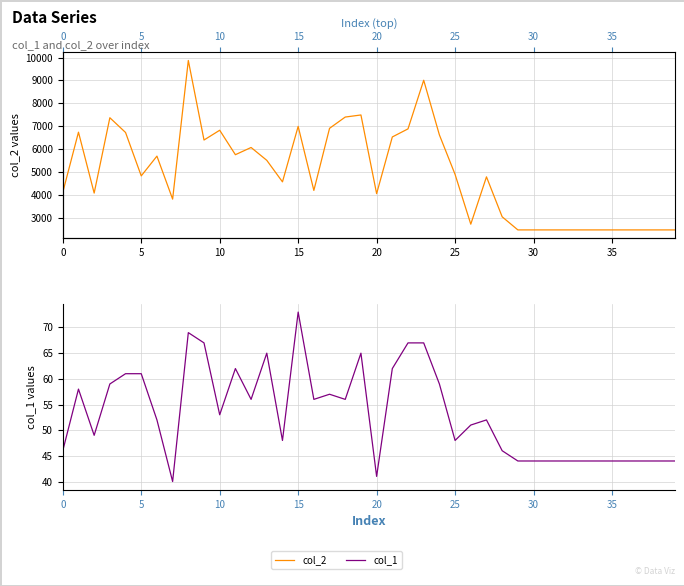

At which label does col_2 reach its minimum?

29